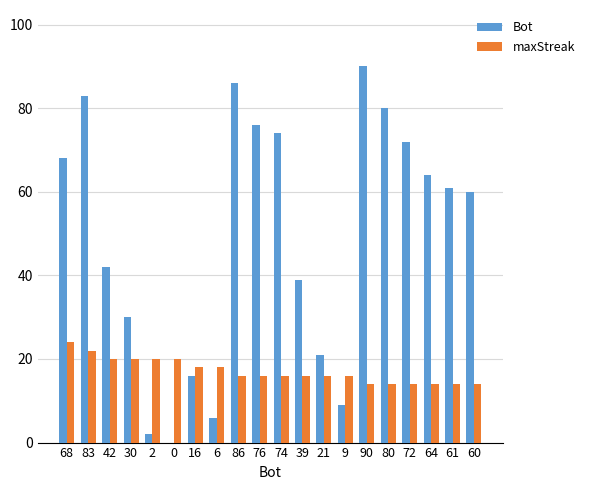

Between 2 and 86, which series saw the biggest shift?

Bot